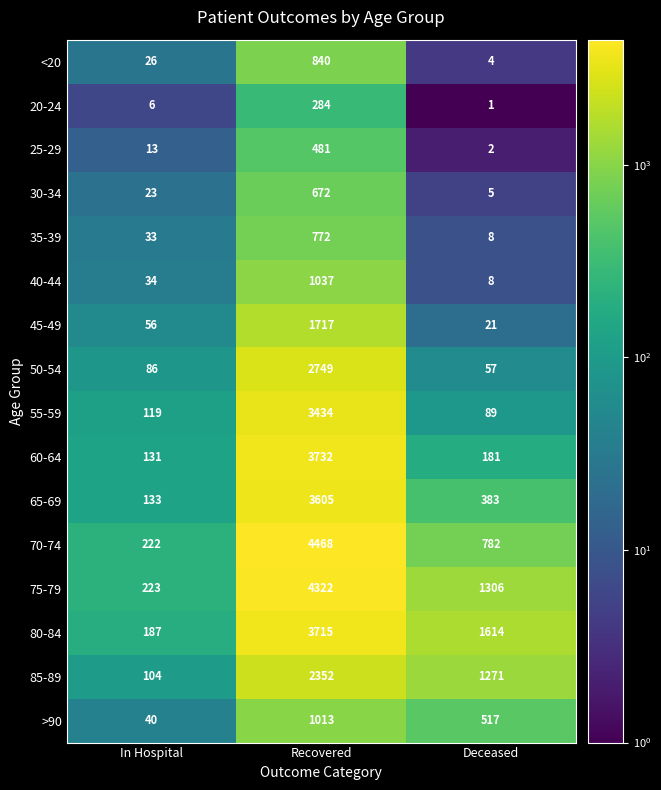

Rank the categories by 75-79 value from highest to lowest.

Recovered, Deceased, In Hospital